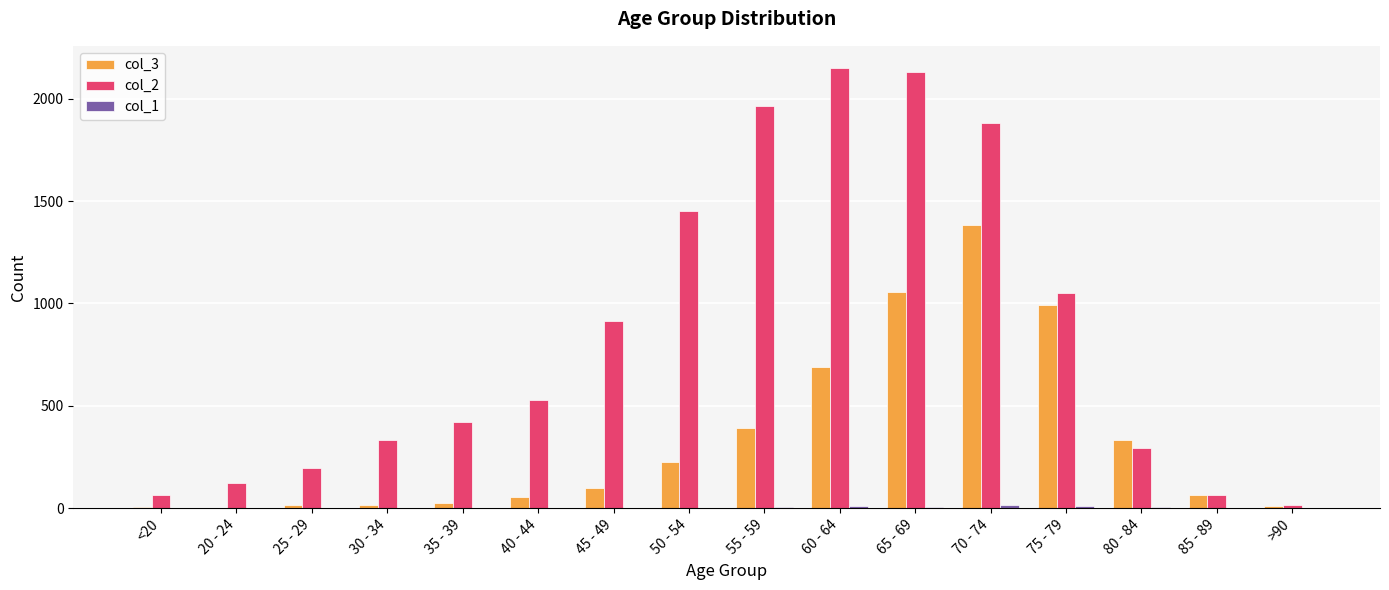

How many data points does each series have?

16